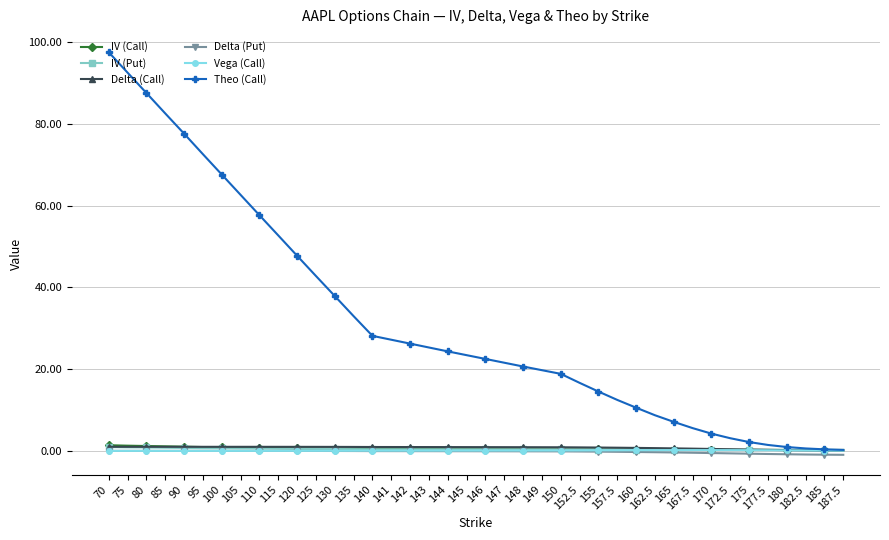

What is the sum of all IV (Call) values?

20.9